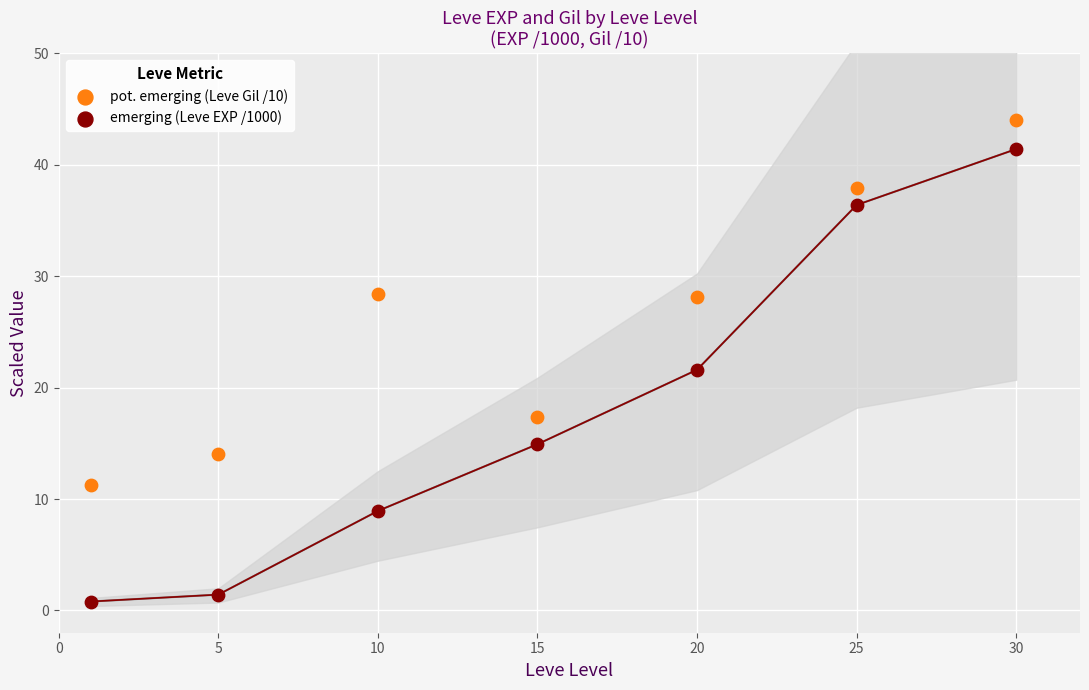

In the emerging (Leve EXP /1000) series, what Y value is closest to 21?

21.6